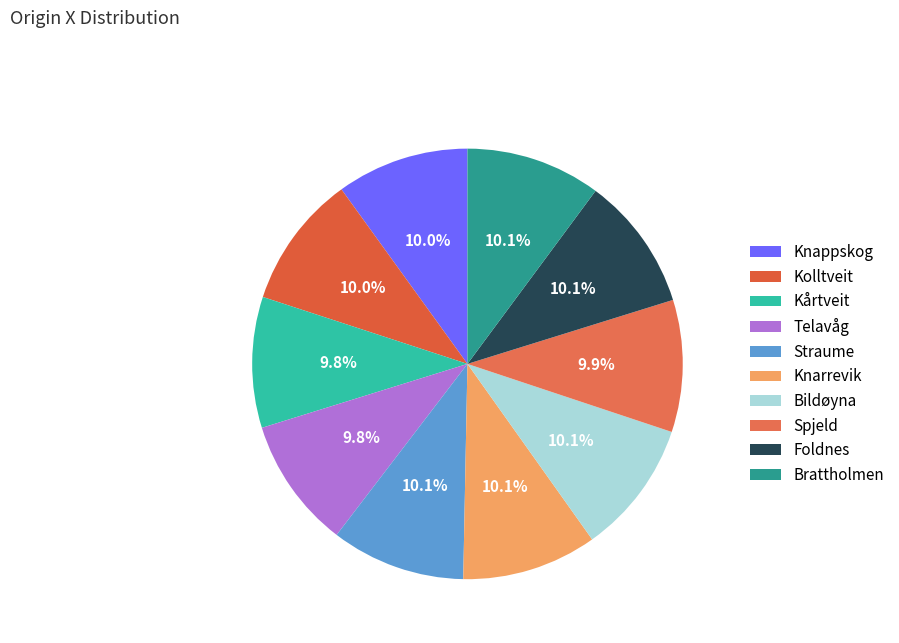

Does Kårtveit account for over 50% of the chart?

No